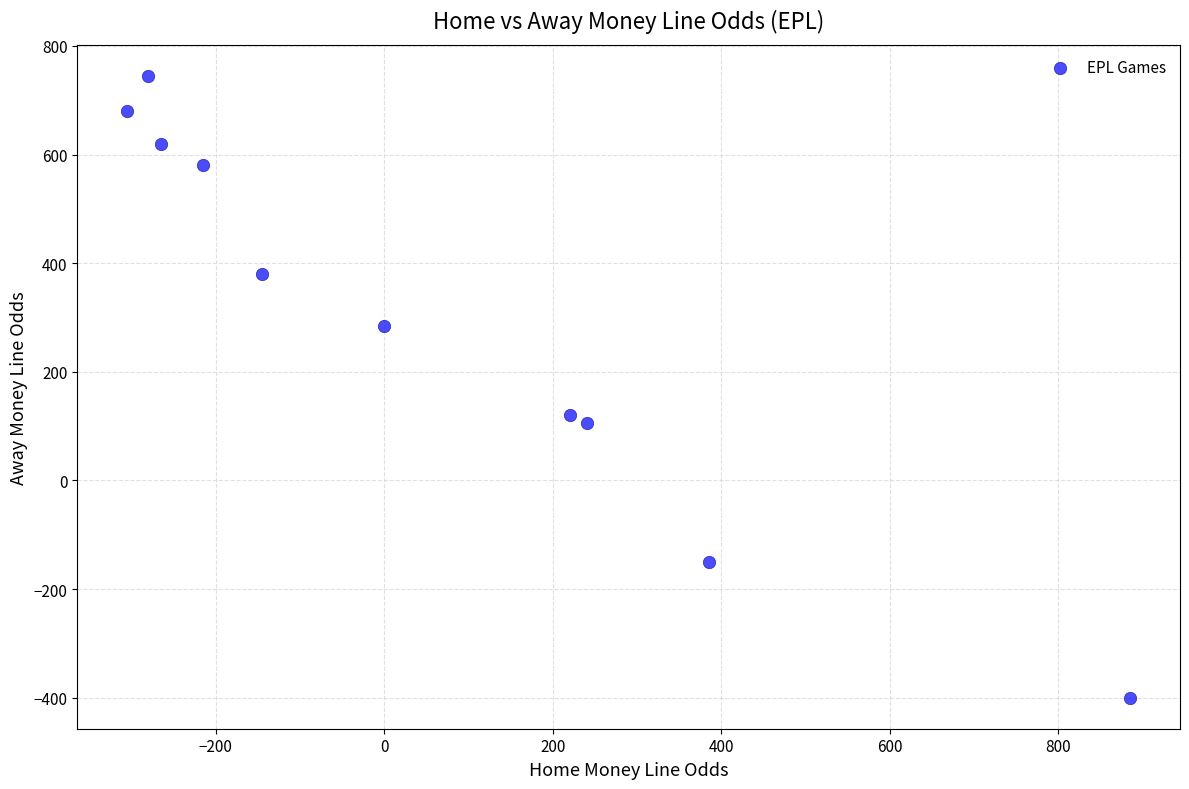

What is the range of X values (max minus min)?

1190